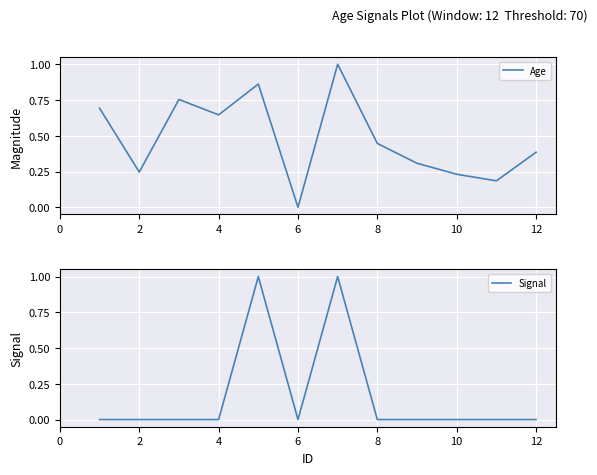

What is the maximum value shown in the chart?

1.0